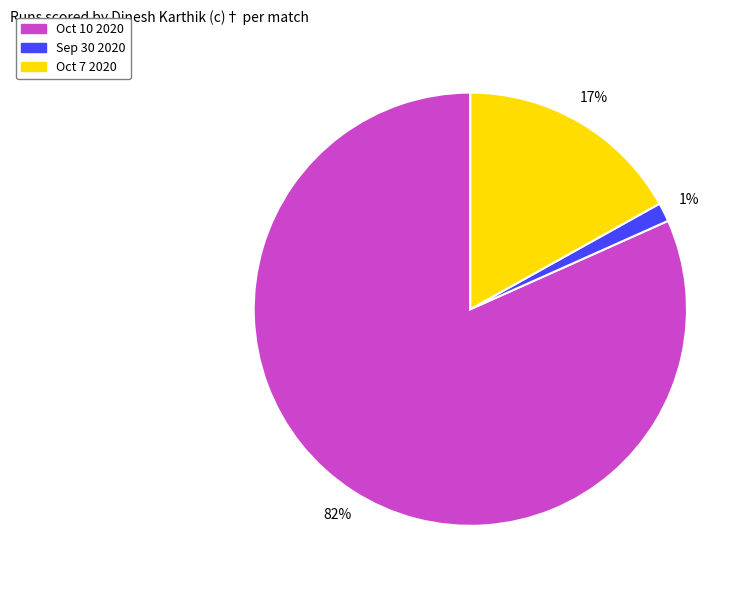

Which slice is the largest?

Oct 10 2020